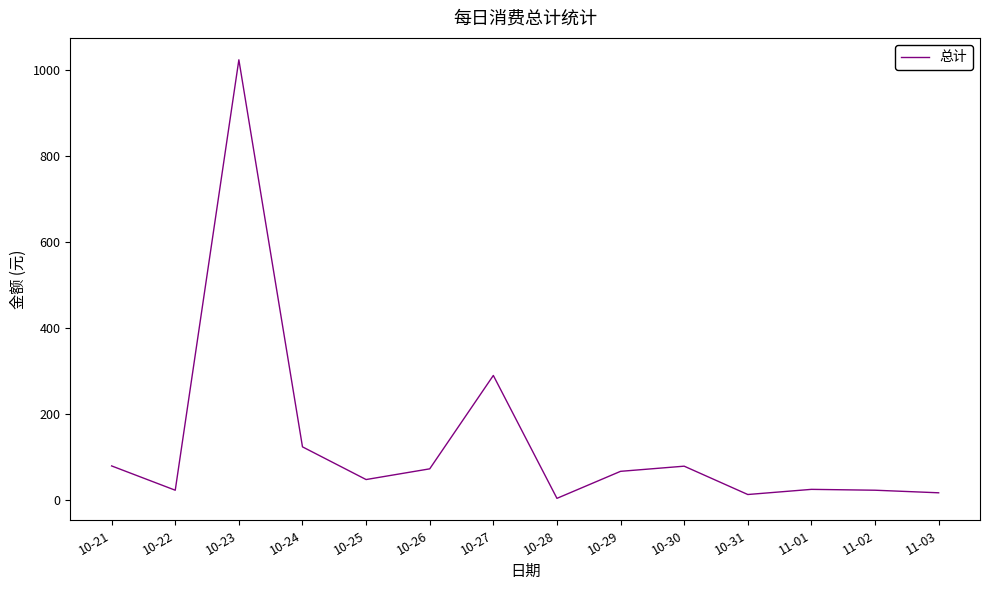

Where is the first local minimum?

10-22